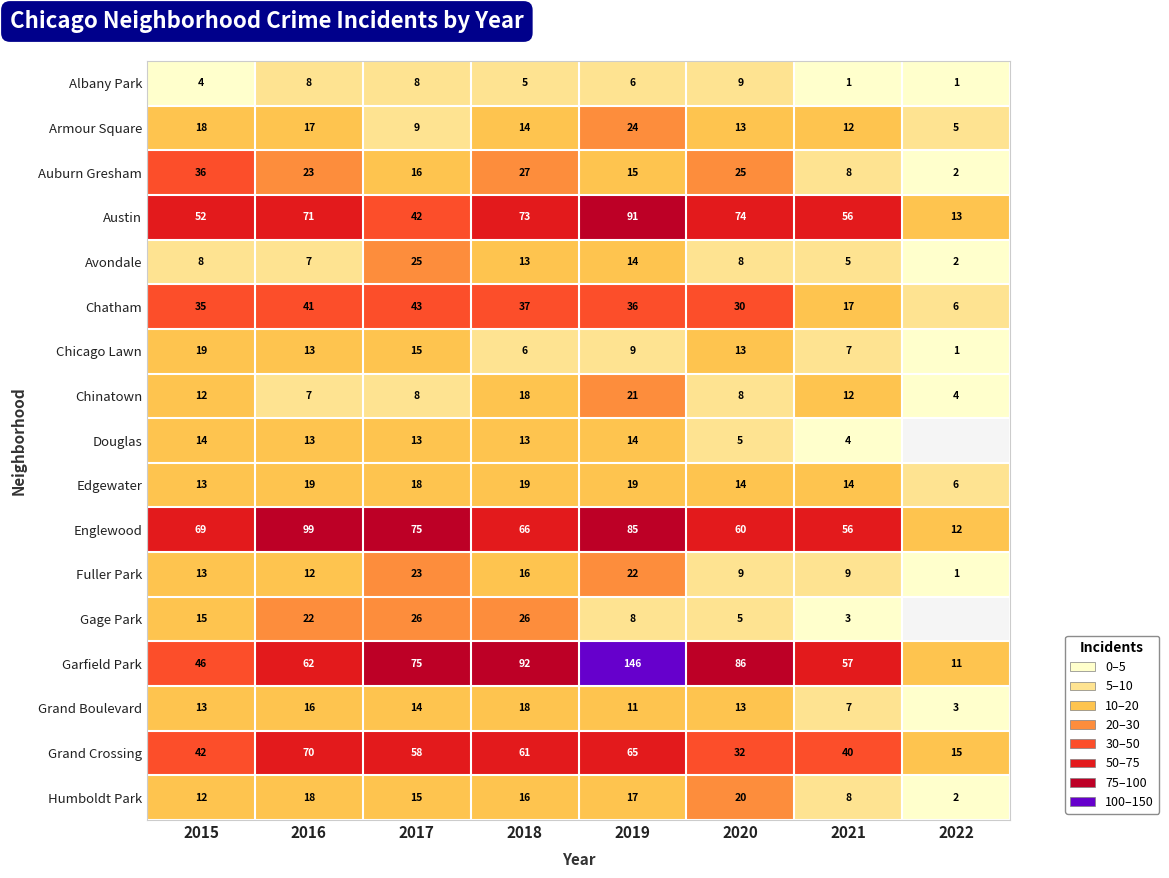

What is the difference between the second highest and second lowest values in the Englewood series?

29